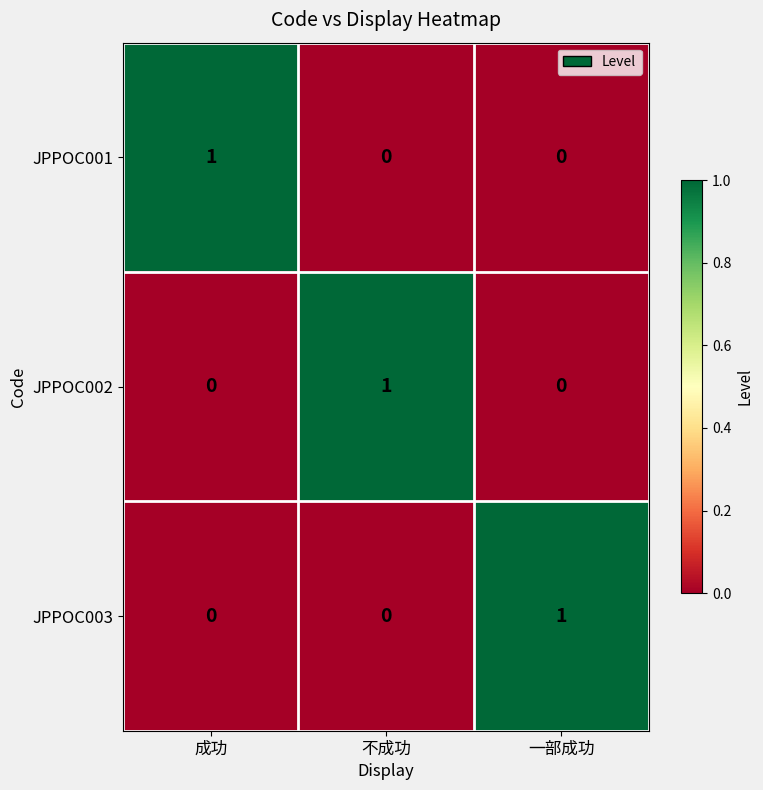

True or false: JPPOC003 has a value of 0 at 不成功.

True